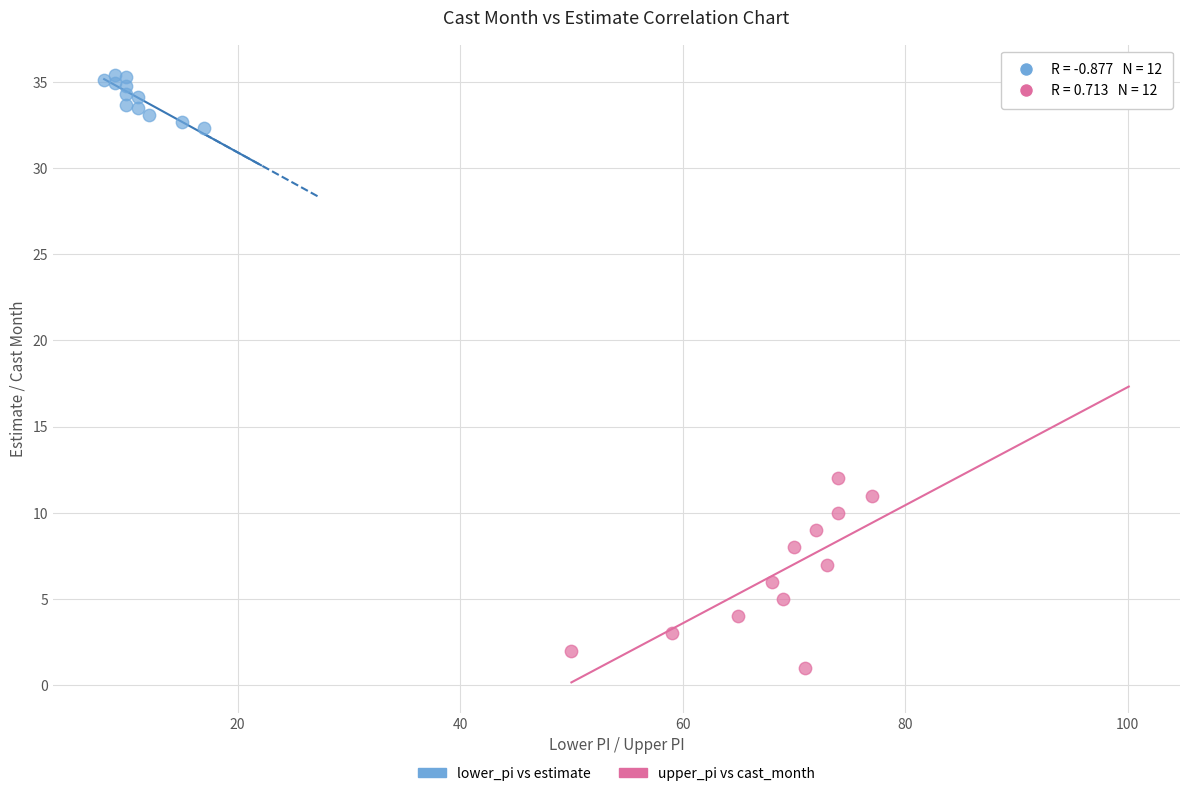

Which series has the largest Y range (max minus min)?

upper_pi vs cast_month